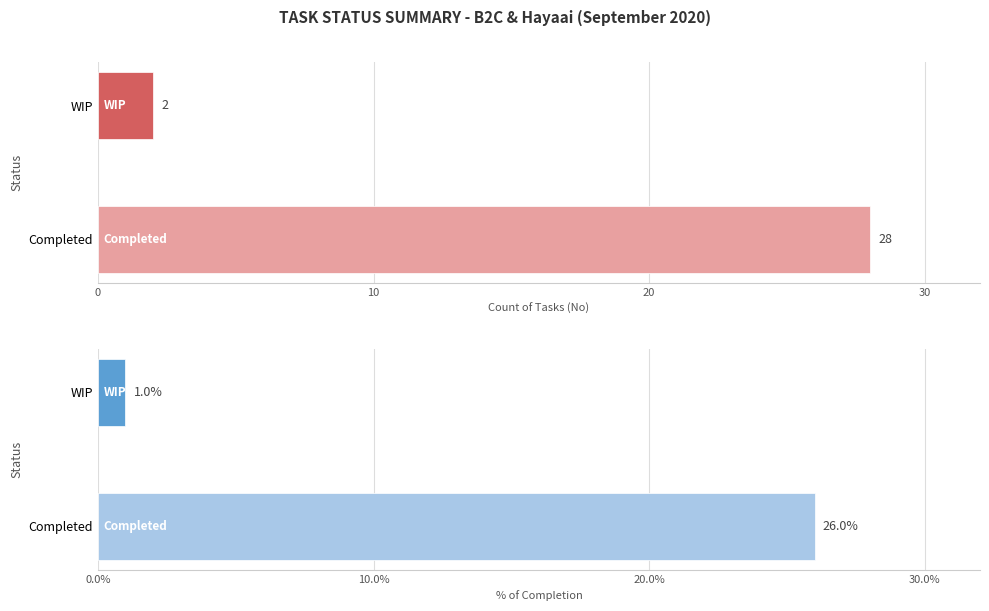

How many groups of bars are there?

2